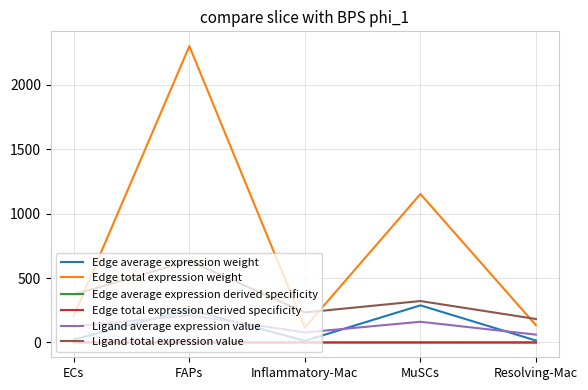

How many intersections are there between Edge total expression derived specificity and Edge average expression derived specificity?

2